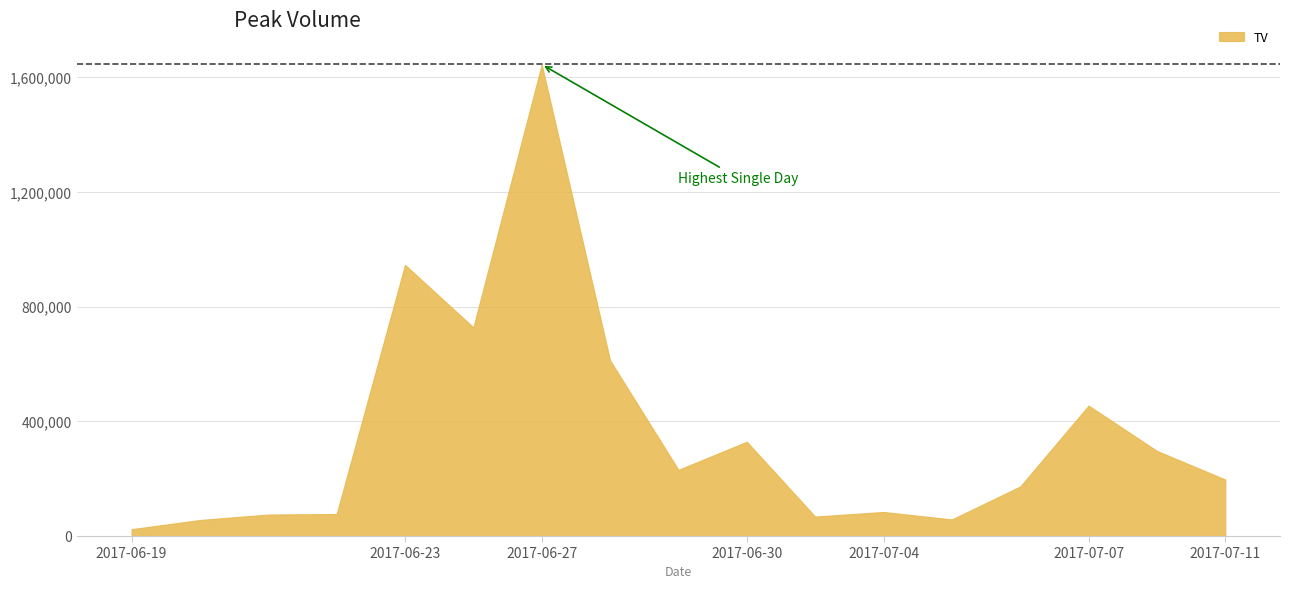

What is the sum of the values at 2017-07-04 and 2017-06-26?

812000